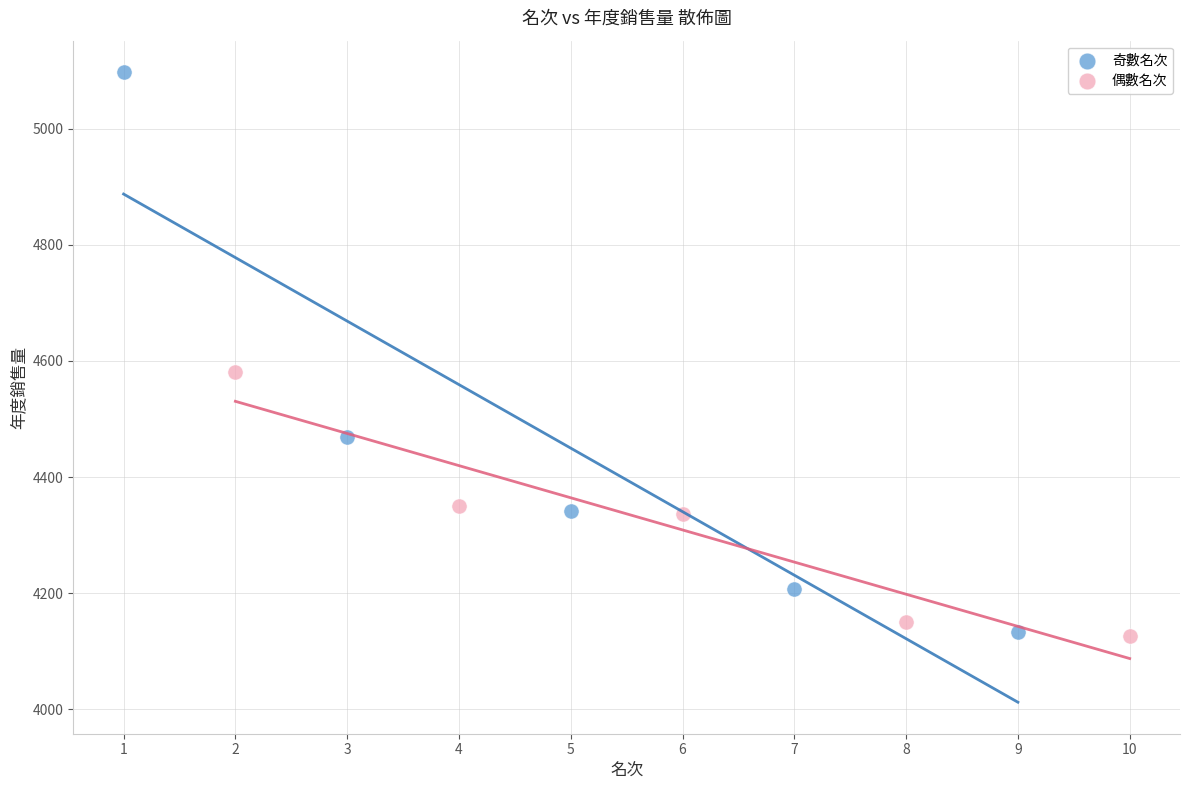

Which series has the largest Y range (max minus min)?

奇數名次